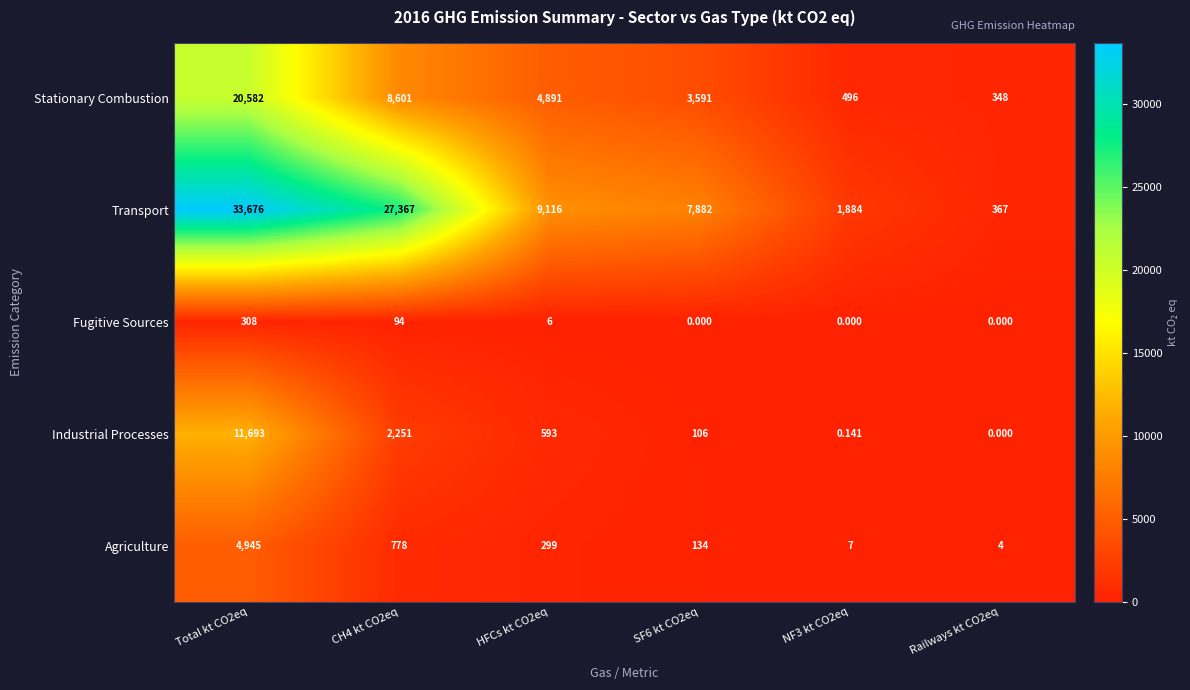

Which series changed the most between HFCs kt CO2eq and Railways kt CO2eq?

Transport